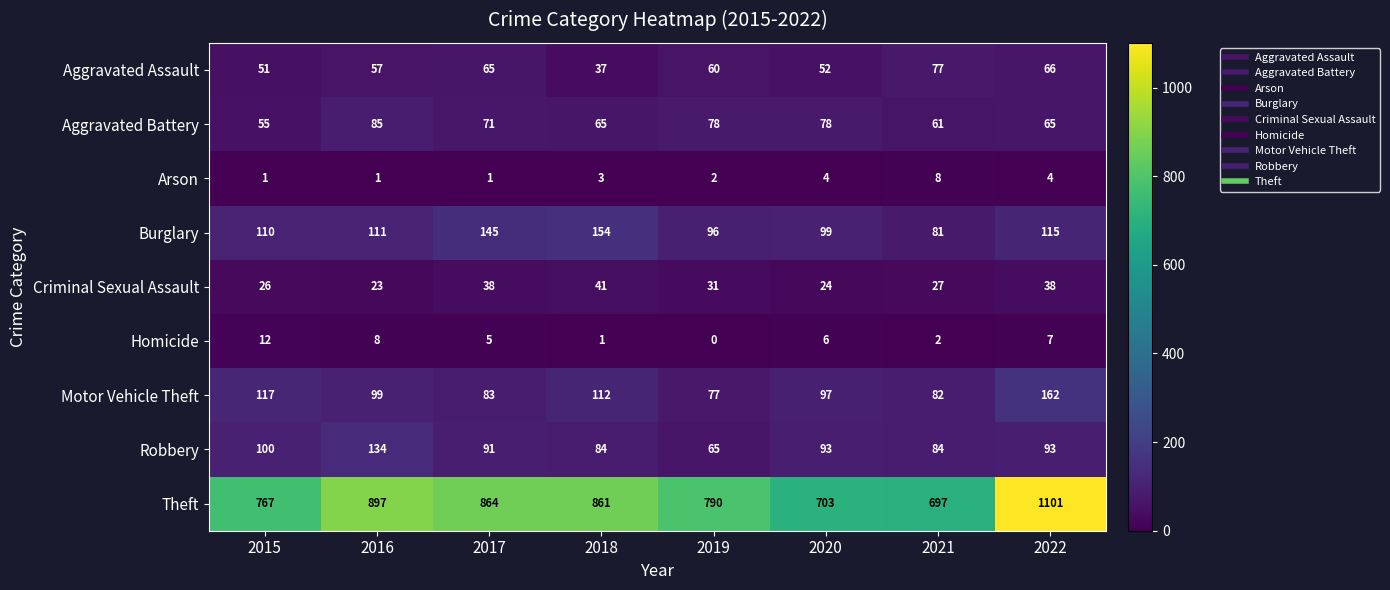

At which category does the chart reach its minimum across all series?

2019